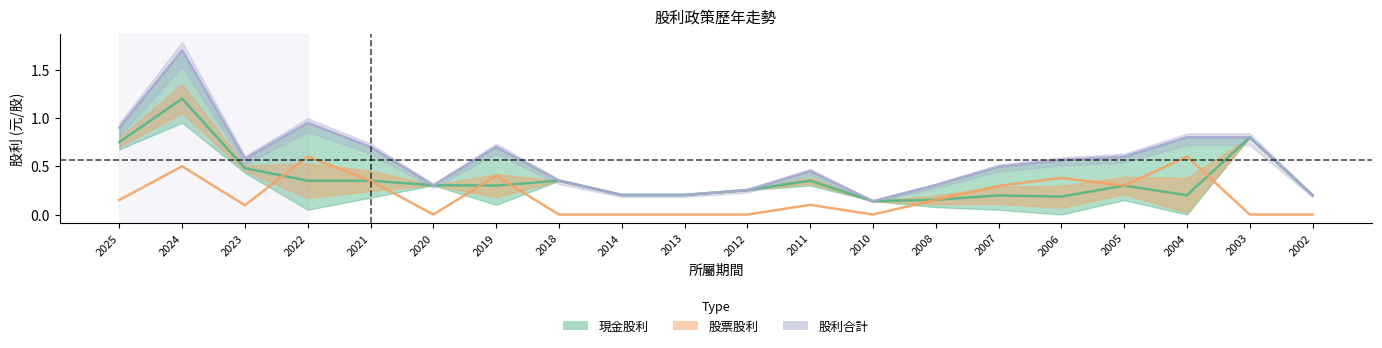

Rank the categories by 股票股利 value from highest to lowest.

2022, 2004, 2024, 2019, 2006, 2021, 2005, 2007, 2008, 2025, 2011, 2023, 2020, 2018, 2014, 2013, 2012, 2010, 2003, 2002